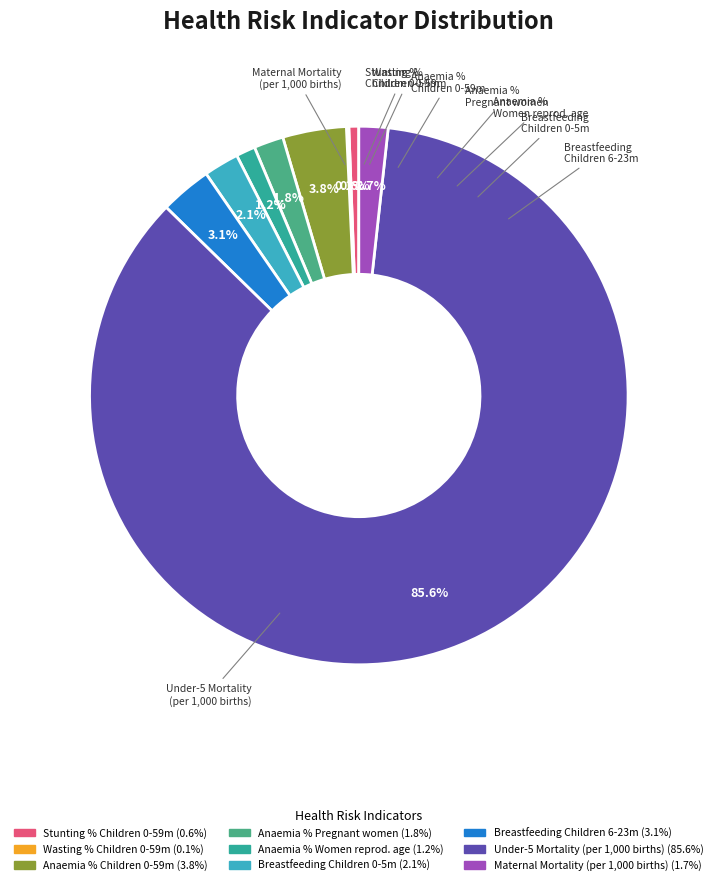

What is the largest slice in the pie chart?

Mortality - Under five